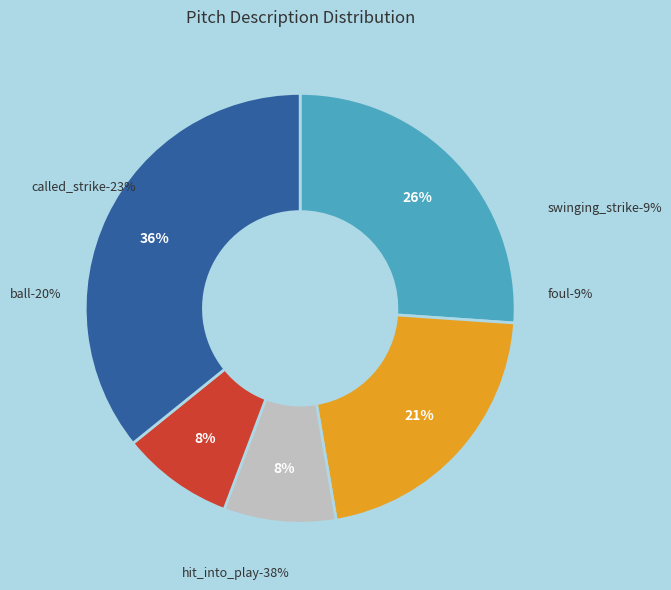

To the nearest percent, what portion does ball represent?

26%